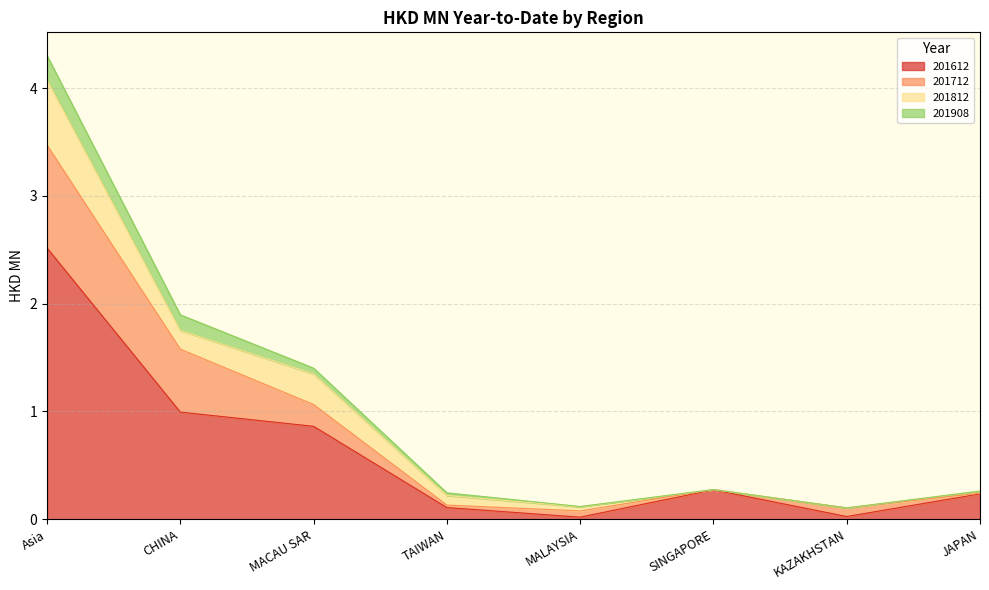

Which series ends up on top after the final intersection of 201712 and 201812?

201812